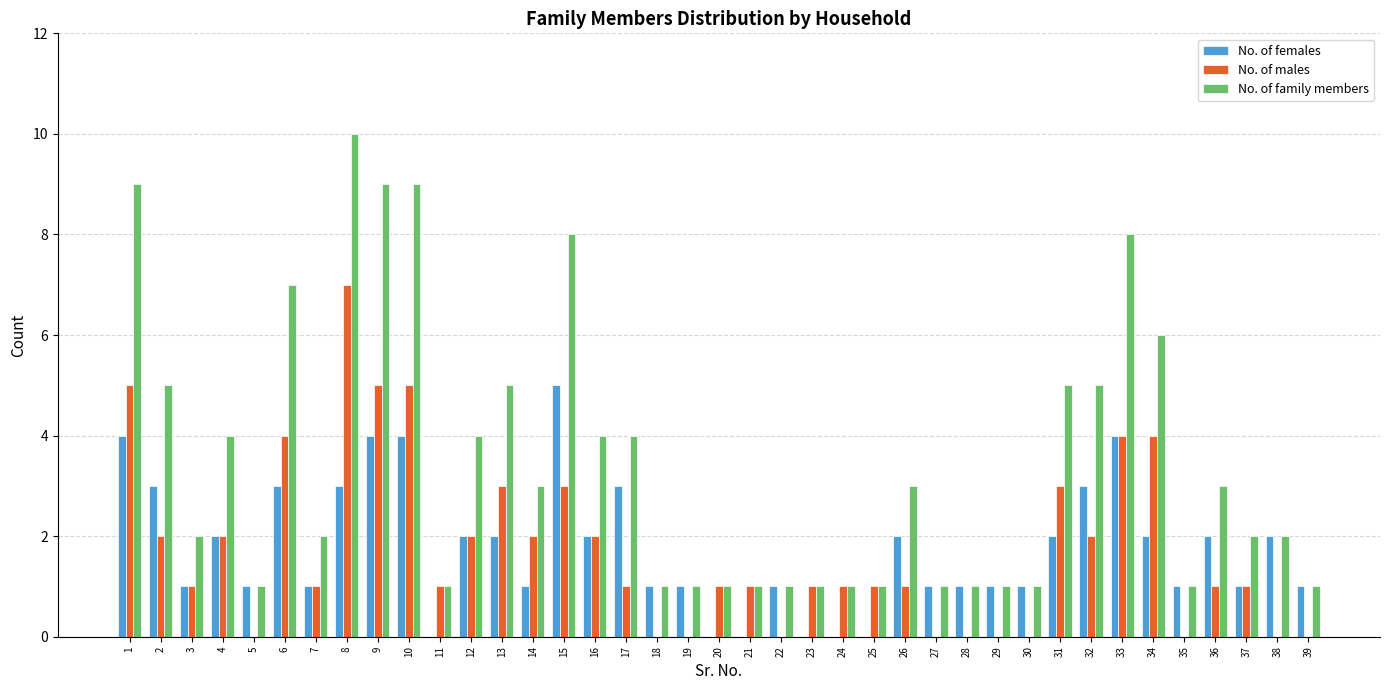

What is the average value of the No. of females series?

2